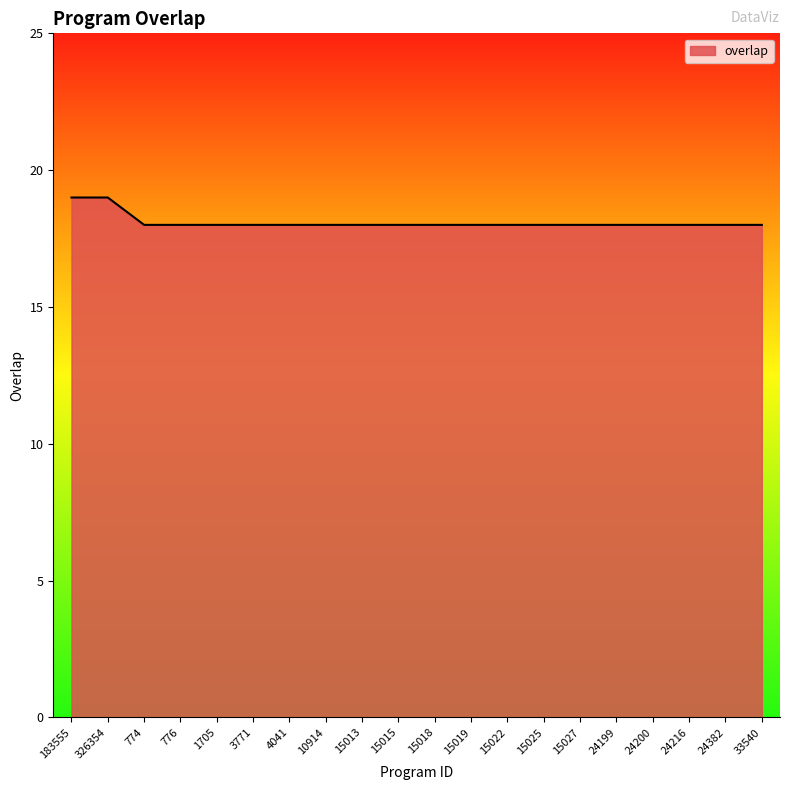

Reading left to right, list all the values displayed in this chart.

19	19	18	18	18	18	18	18	18	18	18	18	18	18	18	18	18	18	18	18